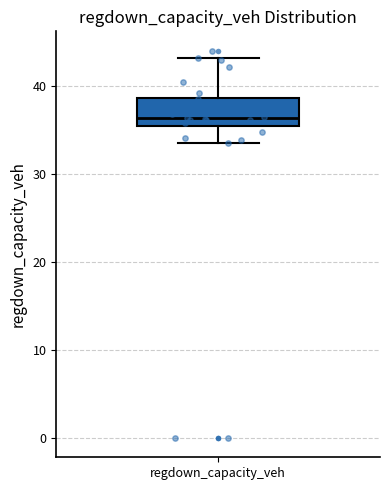

Transcribe this box plot: give where the median line is, the range the box spans, and where the two whiskers end, as read against the y-axis. The values are not printed on the chart, so give them approximately, as read against the axis.

median 36, box 35 to 39, whiskers 33 to 43